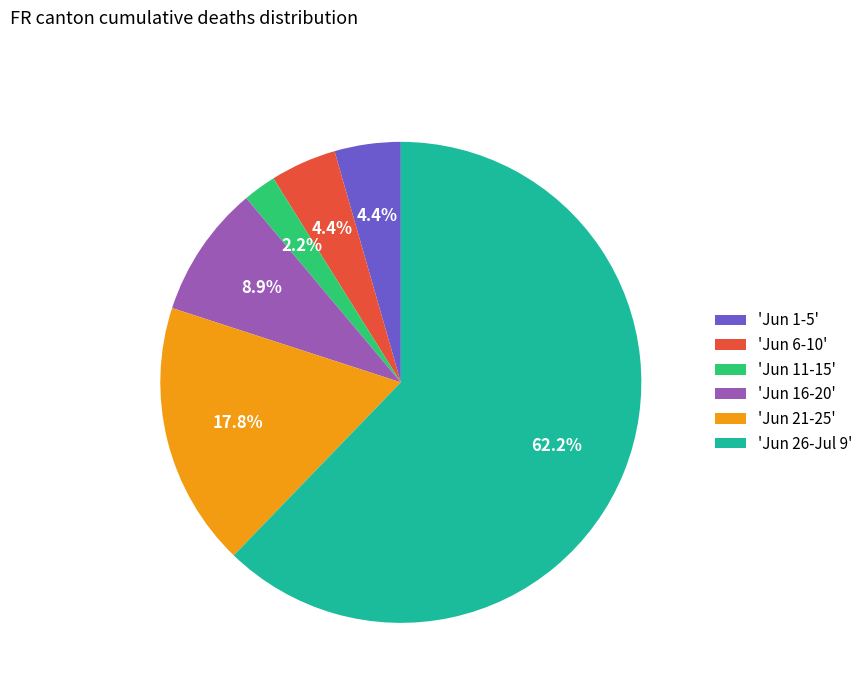

Between 'Jun 6-10' and 'Jun 21-25', which is larger?

'Jun 21-25'